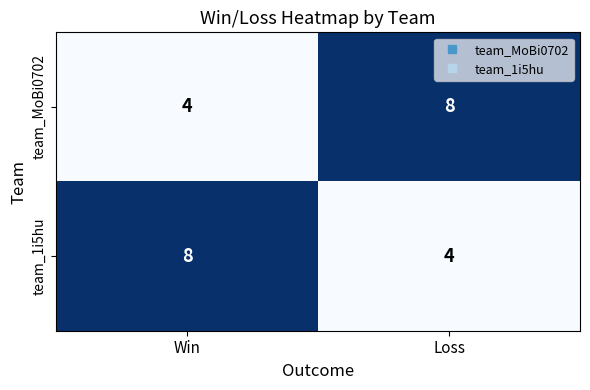

At which label does team_1i5hu reach its peak?

Win